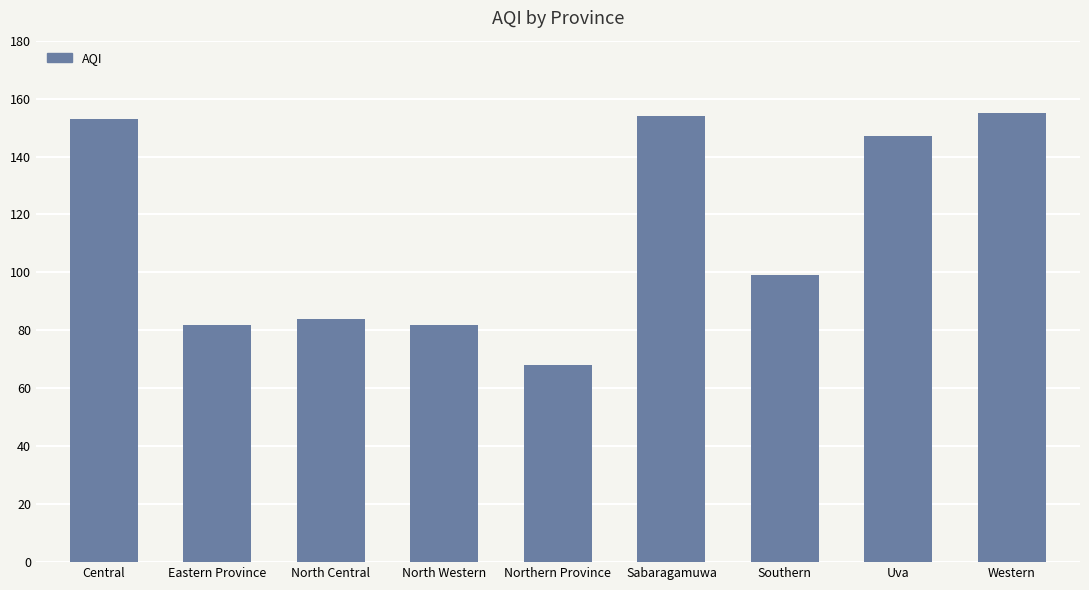

Where does the data first go above 99?

Central